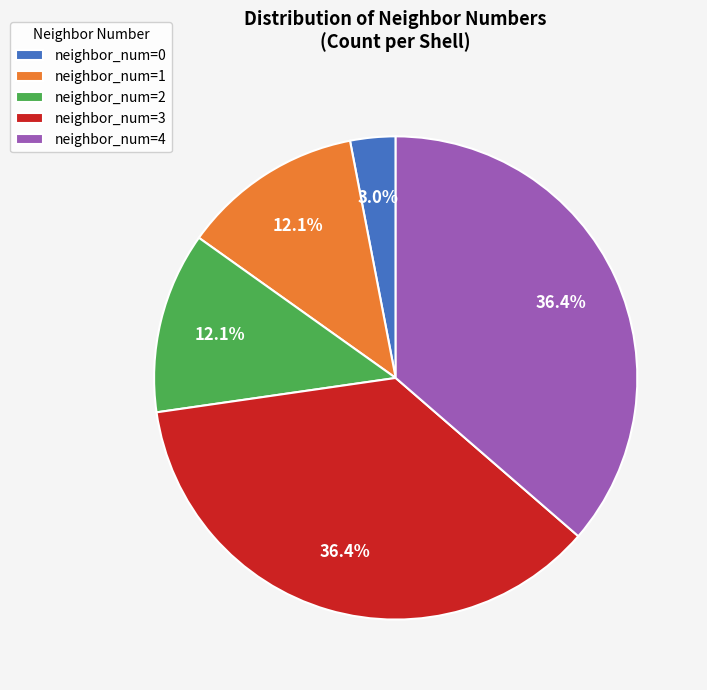

What portion of the pie excludes neighbor_num=0?

97.0%